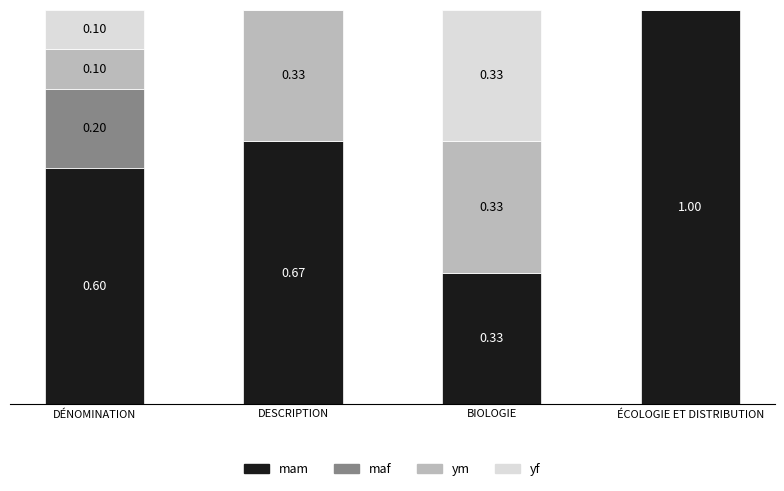

At which label does mam reach its peak?

ÉCOLOGIE ET DISTRIBUTION